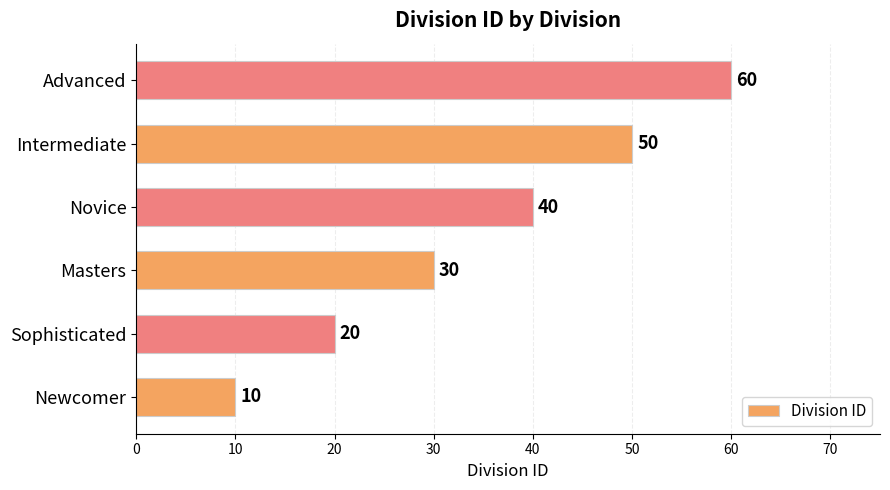

List the labels in order of value, smallest first.

Newcomer, Sophisticated, Masters, Novice, Intermediate, Advanced